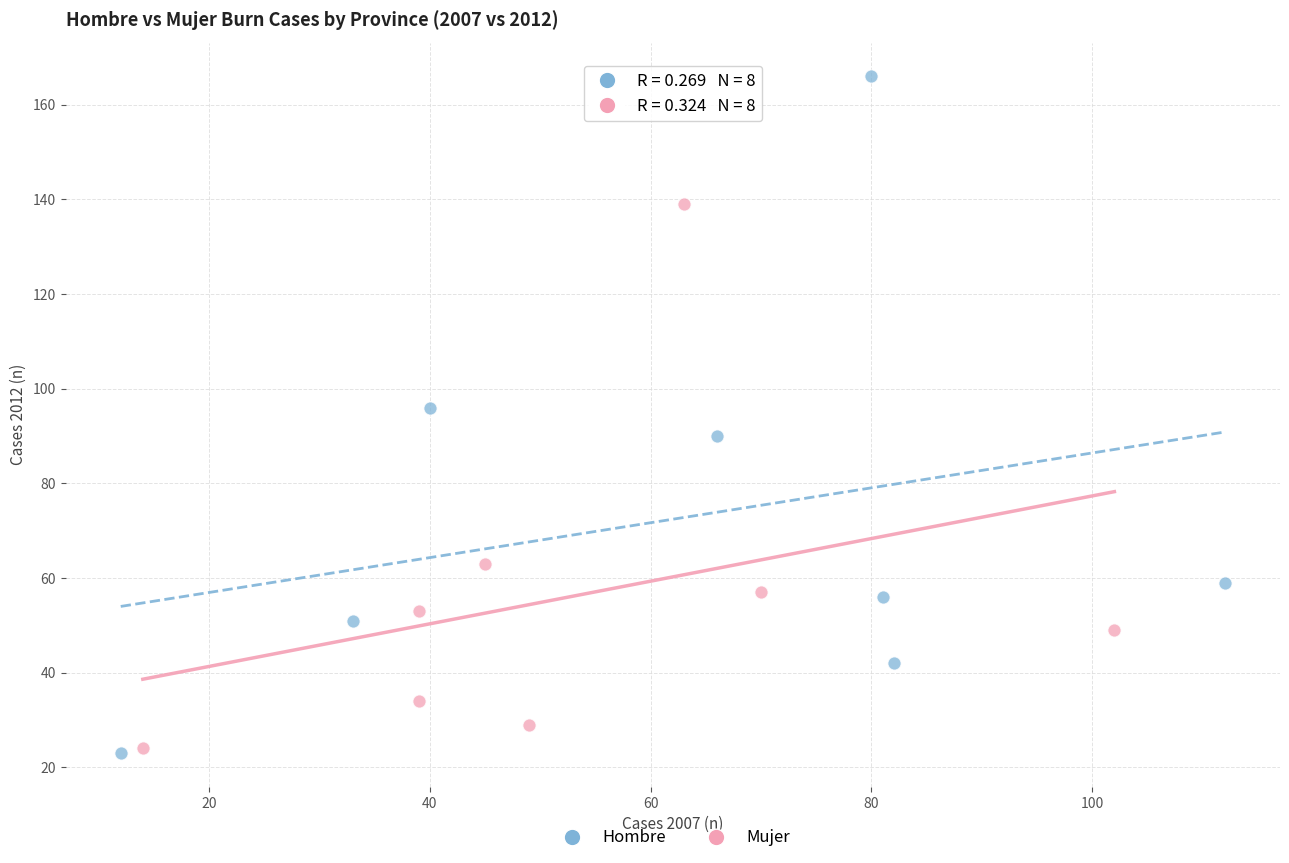

Which series reaches the maximum Y coordinate?

Hombre